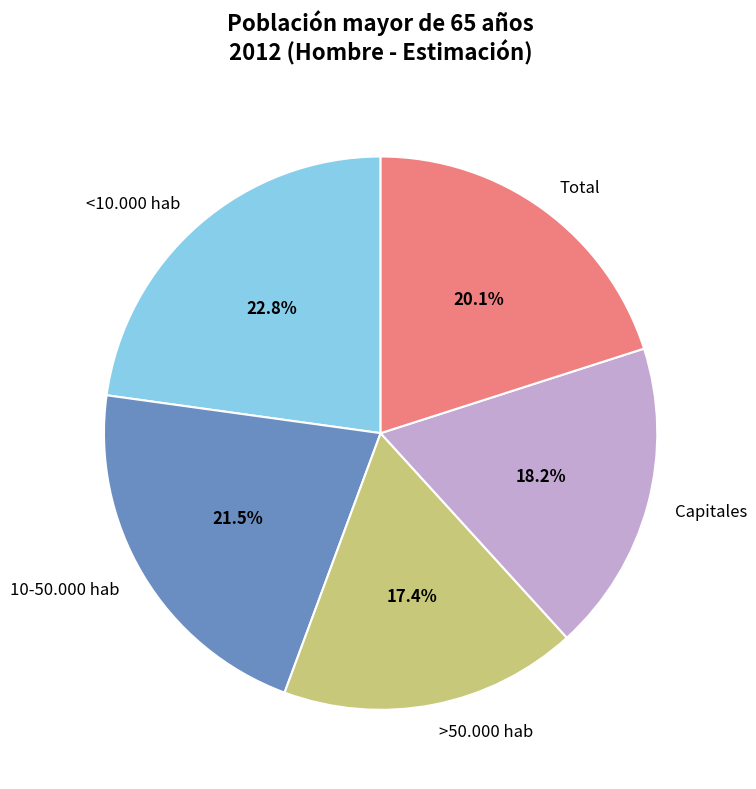

Does <10.000 hab represent more than half of the total?

No